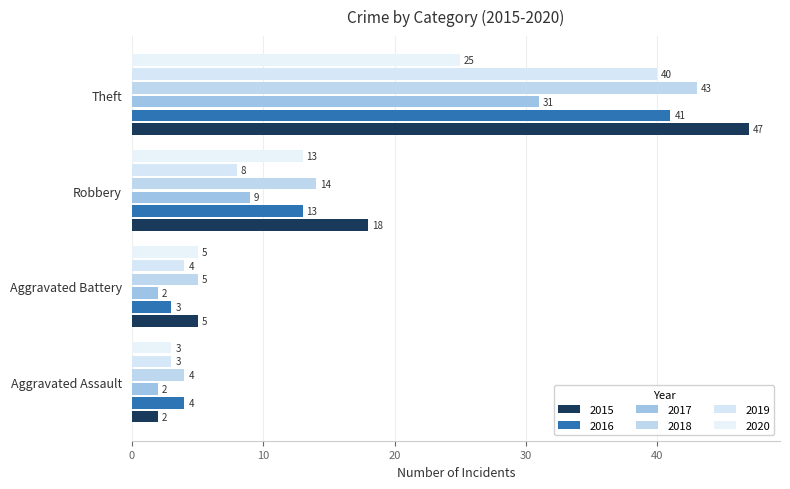

At which label is 2016 closest to 22?

Robbery